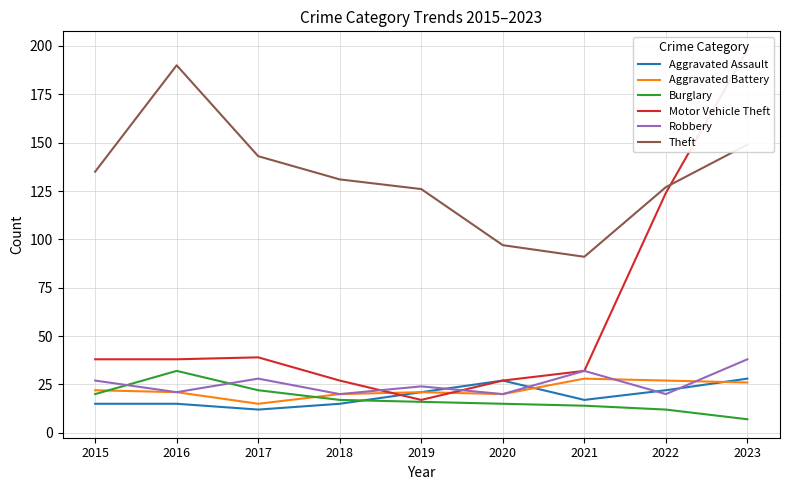

What is the total value across all series at 2021?

214